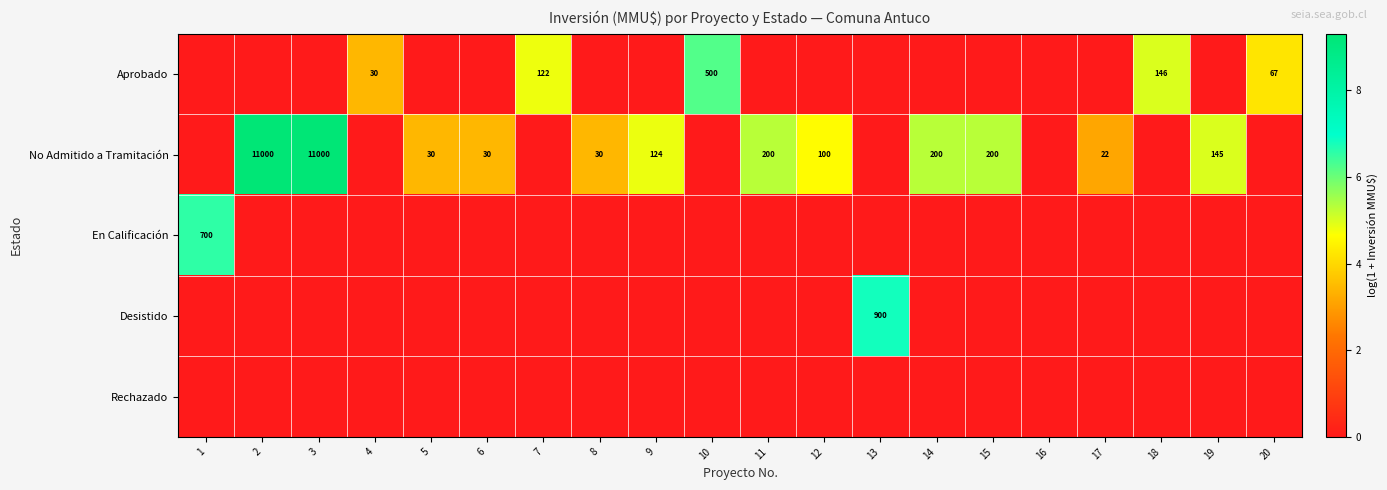

The value of No Admitido a Tramitación at 5 is 30. True or false?

True